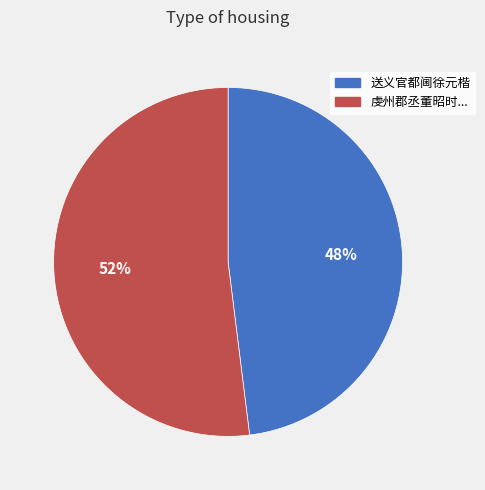

Is there any slice that represents more than half of the pie?

Yes